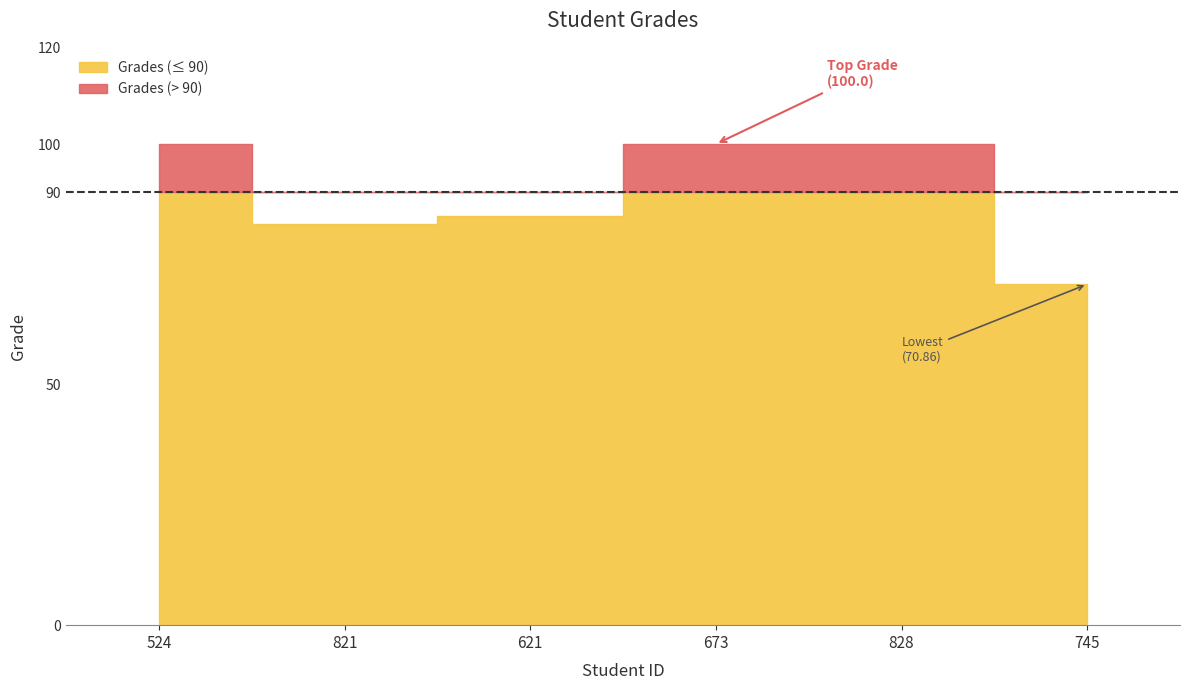

The value at 524 is 100.0. True or false?

True